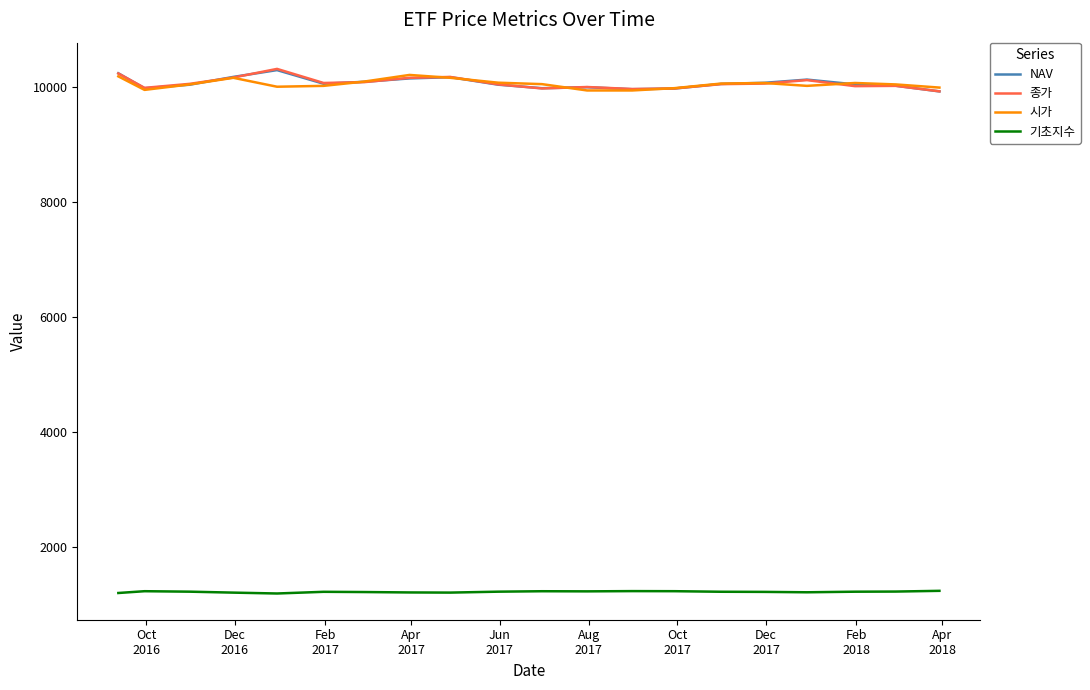

True or false: 시가 and 기초지수 intersect in this chart.

False